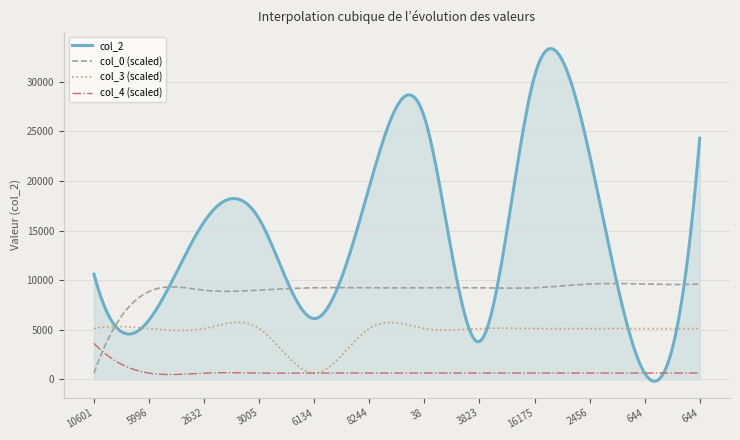

Which series has the largest range (max minus min)?

col_2